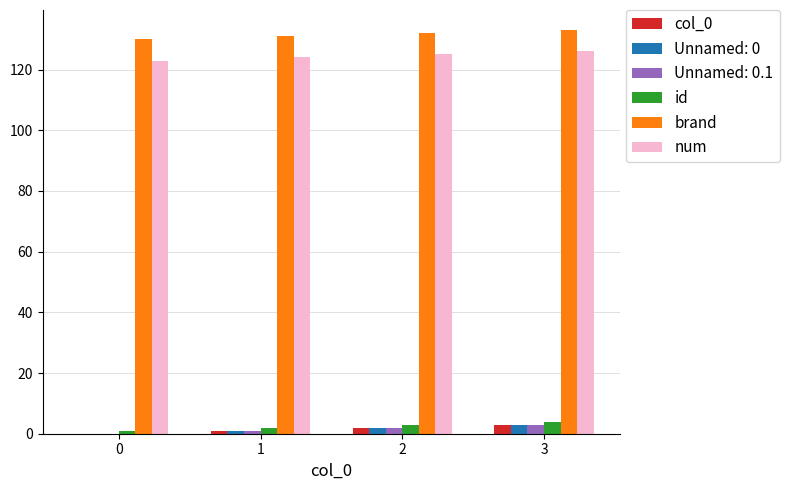

Which series has the largest total across all categories?

brand